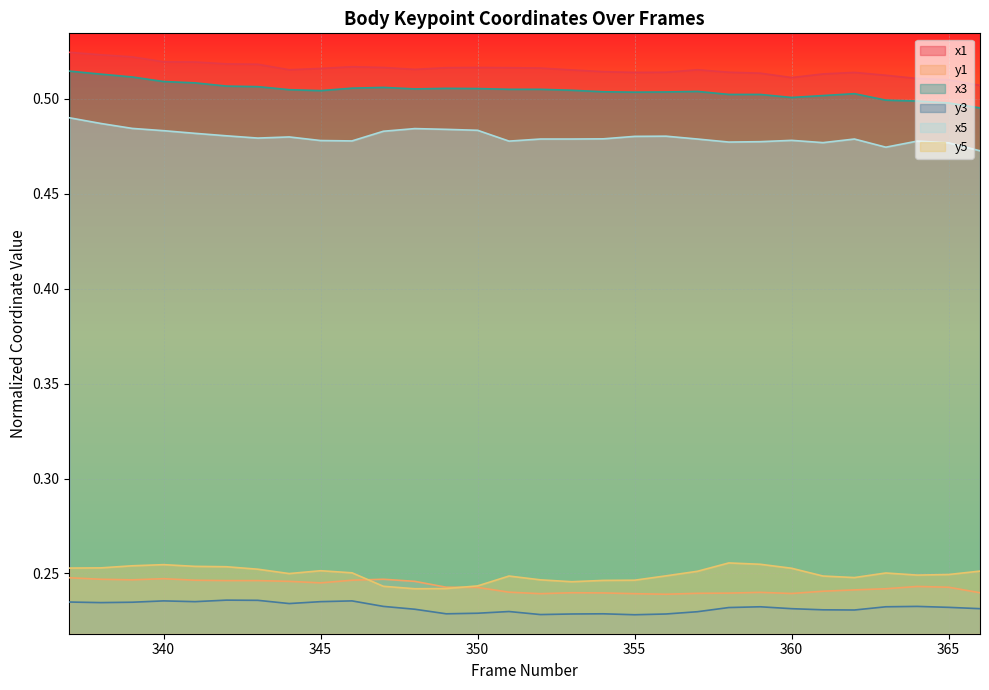

Where is the first local minimum for y3?

338